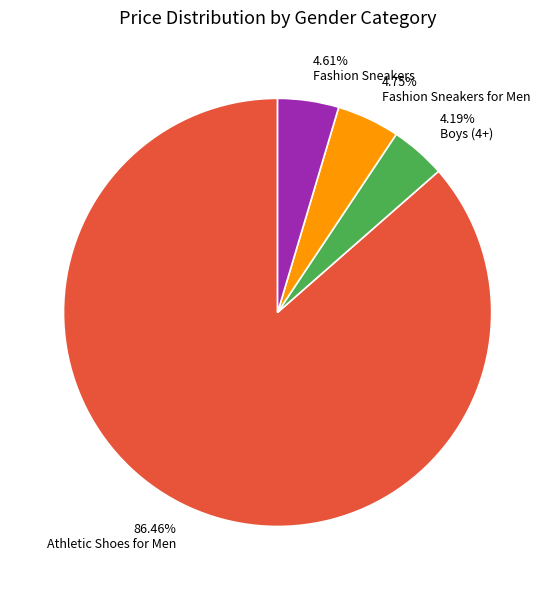

What is the largest slice in the pie chart?

Athletic Shoes for Men